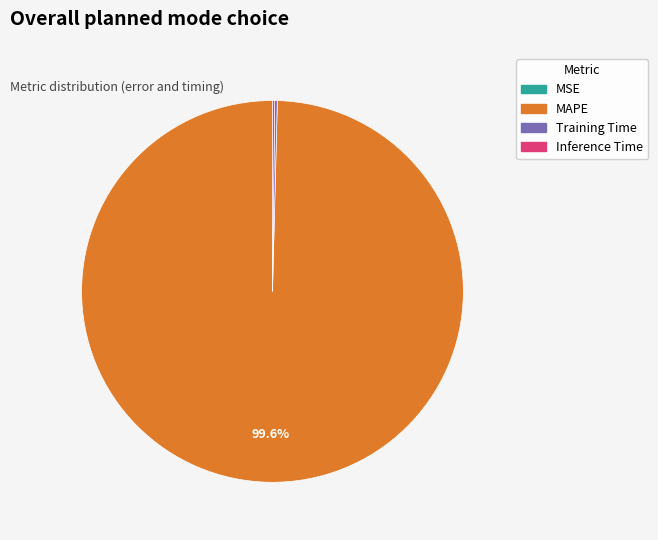

To the nearest percent, what is the difference between the largest and smallest slice percentages?

100%